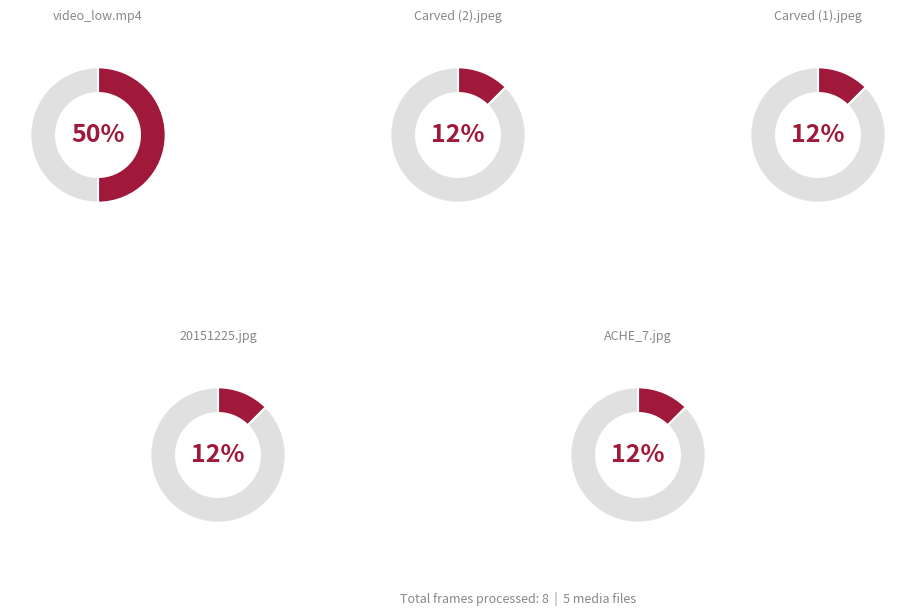

How many segments does this pie chart have?

5